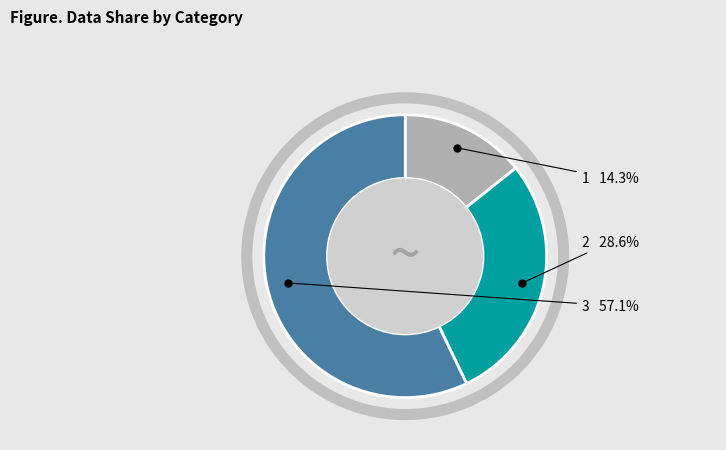

Count the number of slices in the pie.

3